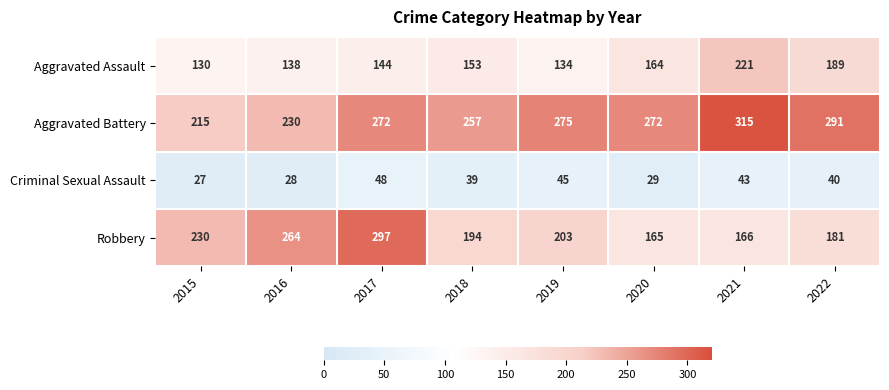

Which series changed the most between 2016 and 2017?

Aggravated Battery